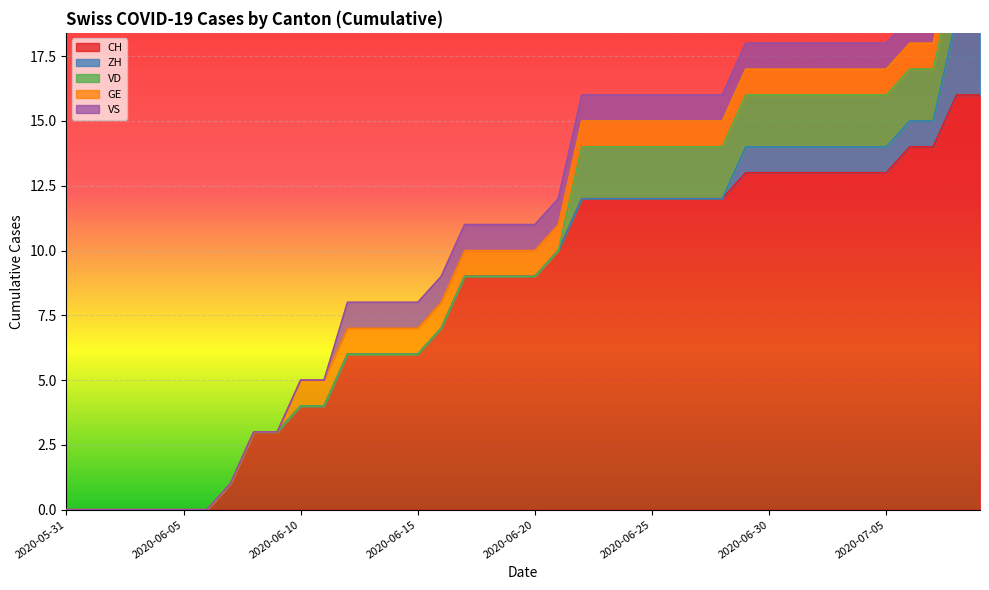

Reading right to left, transcribe all the data shown in this chart.

CH: 16	16	14	14	13	13	13	13	13	13	13	12	12	12	12	12	12	12	10	9	9	9	9	7	6	6	6	6	4	4	3	3	1	0	0	0	0	0	0	0
ZH: 3	3	1	1	1	1	1	1	1	1	1	0	0	0	0	0	0	0	0	0	0	0	0	0	0	0	0	0	0	0	0	0	0	0	0	0	0	0	0	0
VD: 2	2	2	2	2	2	2	2	2	2	2	2	2	2	2	2	2	2	0	0	0	0	0	0	0	0	0	0	0	0	0	0	0	0	0	0	0	0	0	0
GE: 1	1	1	1	1	1	1	1	1	1	1	1	1	1	1	1	1	1	1	1	1	1	1	1	1	1	1	1	1	1	0	0	0	0	0	0	0	0	0	0
VS: 1	1	1	1	1	1	1	1	1	1	1	1	1	1	1	1	1	1	1	1	1	1	1	1	1	1	1	1	0	0	0	0	0	0	0	0	0	0	0	0